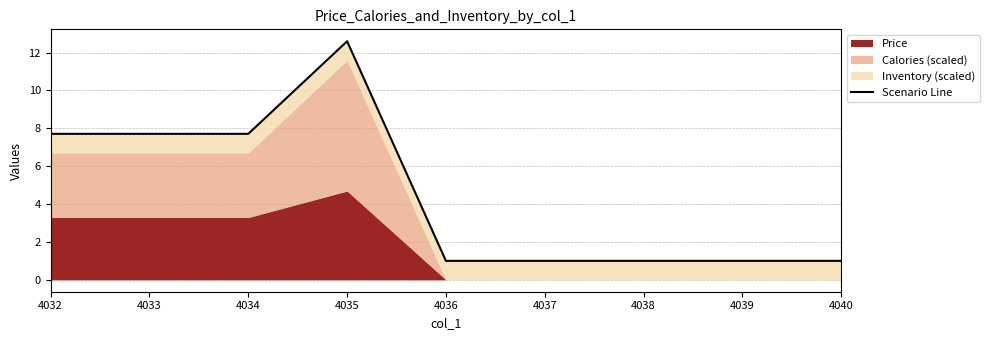

What is the sum of the values at 4036 and 4034?

8.7